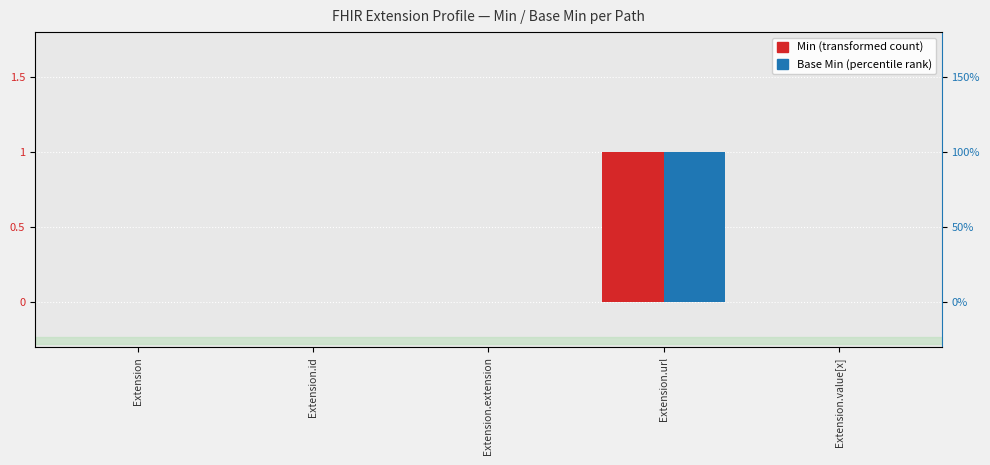

Which series changed the most between Extension.url and Extension.value[x]?

Min